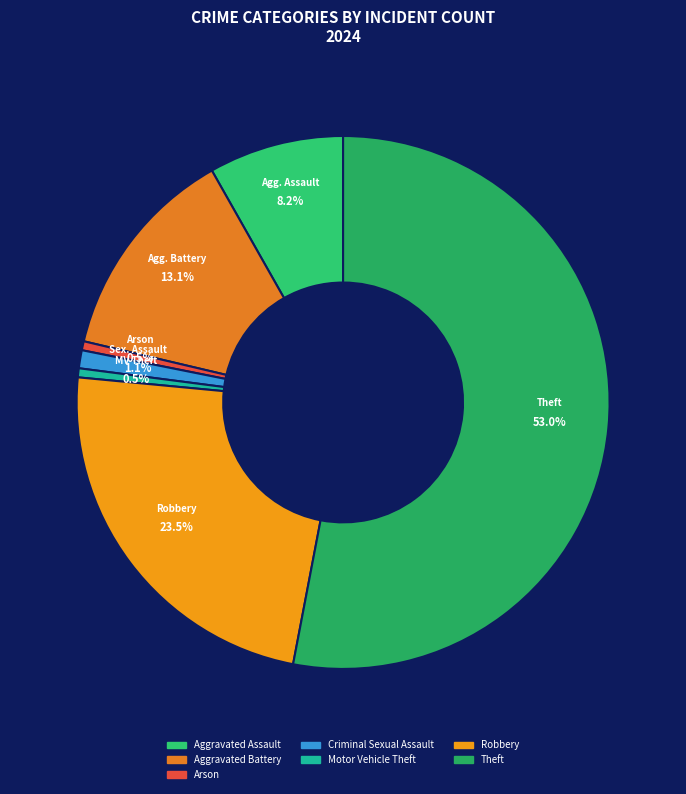

What is the majority slice?

Theft